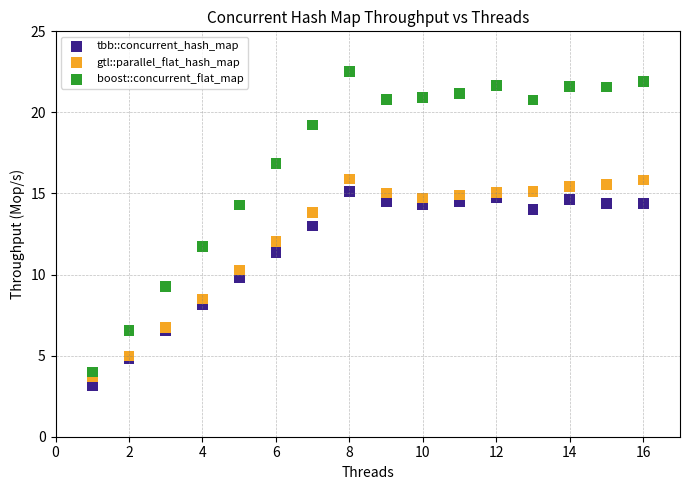

What is the X range (max minus min) for the scatter plot?

15.0